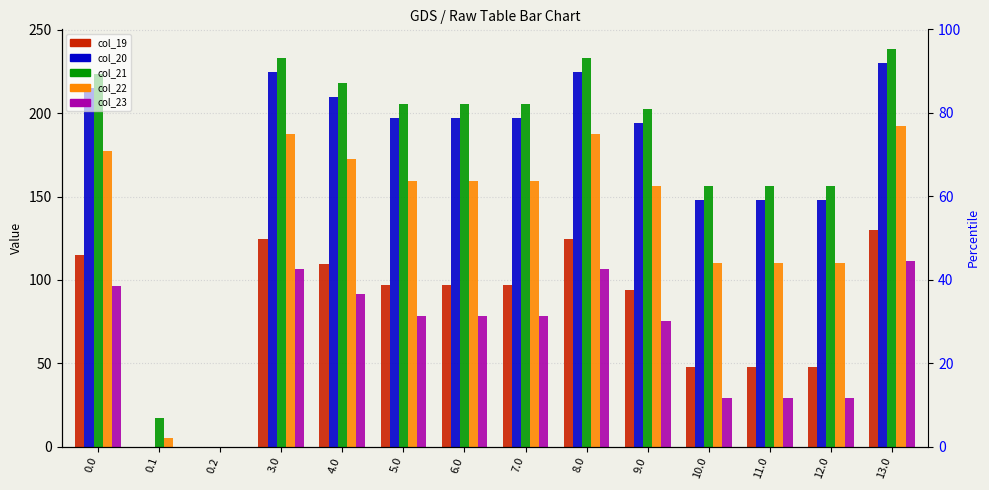

What position from the right is 13.0?

1